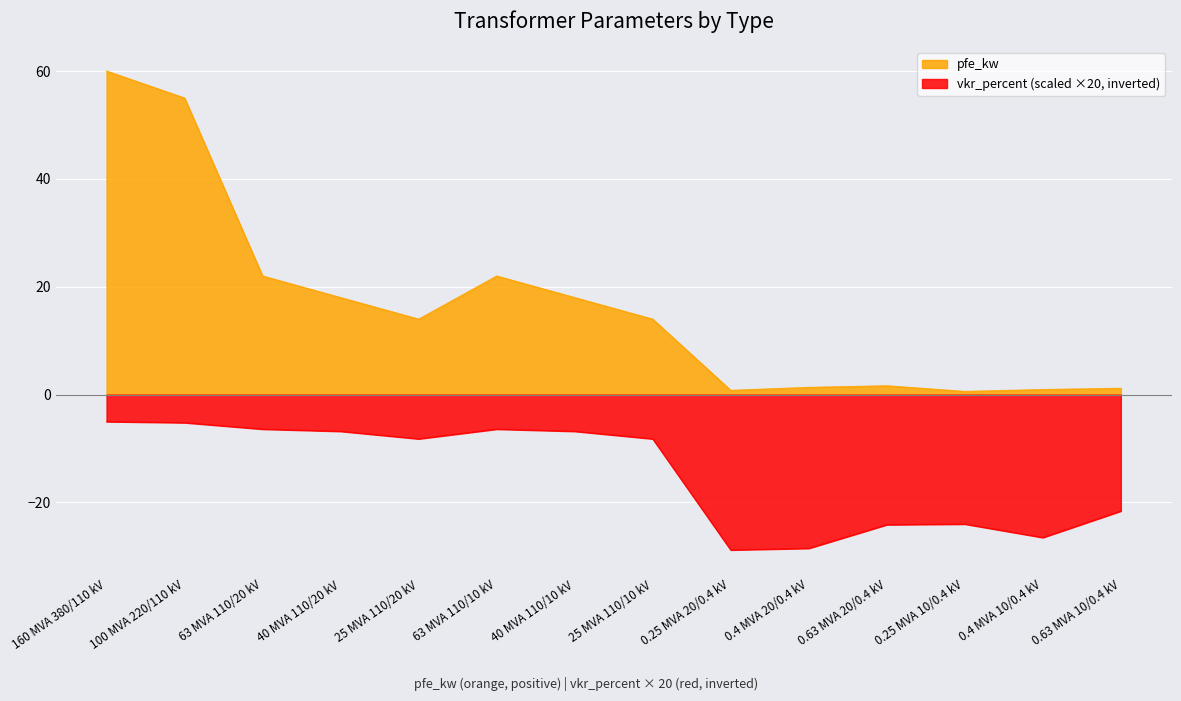

What is the difference between the pfe_kw values at 0.63 MVA 10/0.4 kV and 63 MVA 110/10 kV?

20.8